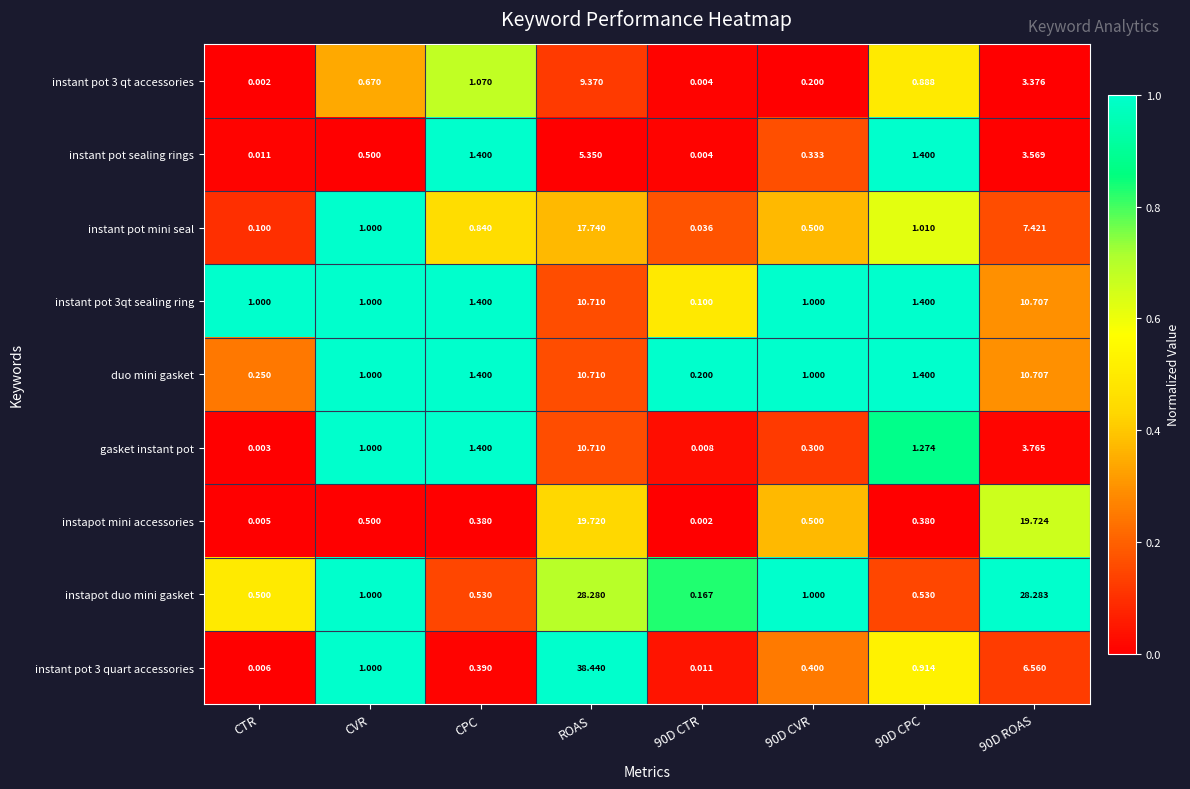

Which series changed the most between CTR and CPC?

gasket instant pot